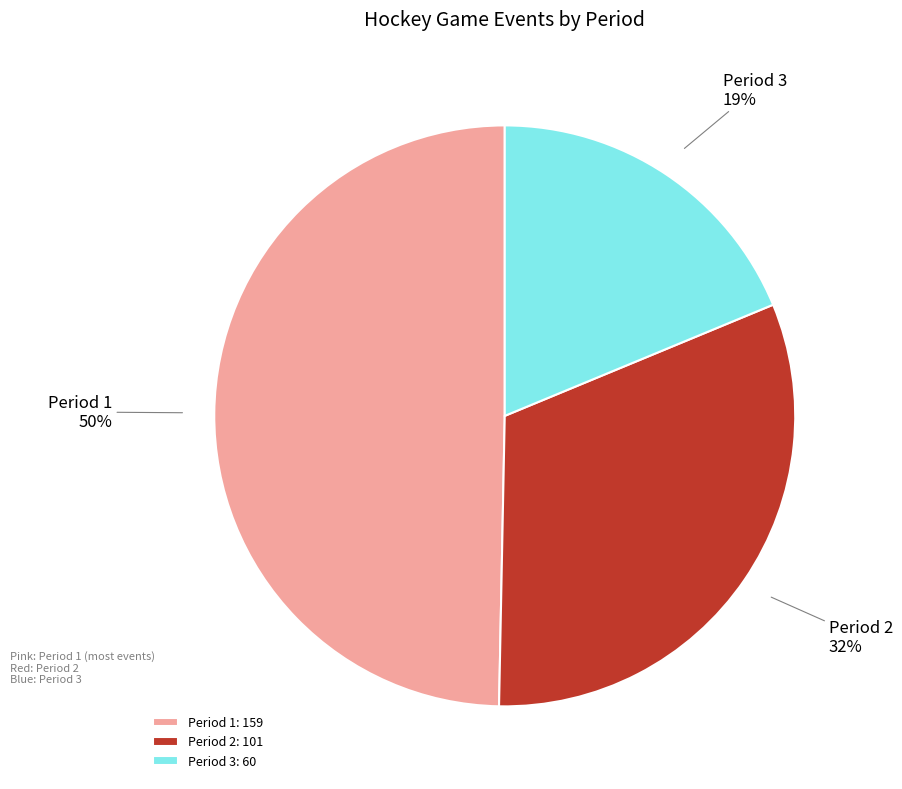

What percentage is the Period 2 slice, to the nearest percent?

32%